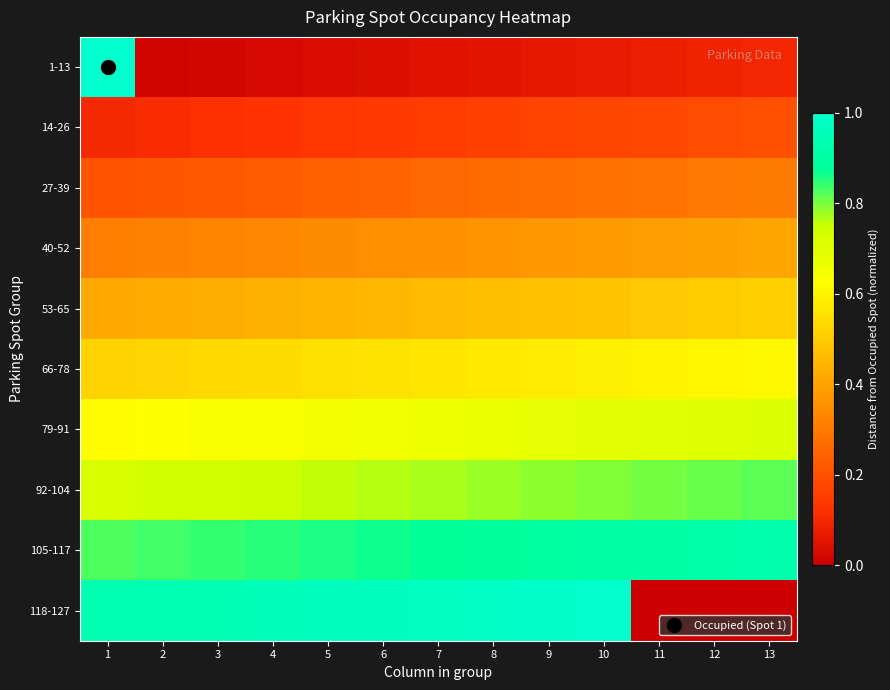

Which has a higher value, 2 or 11?

11